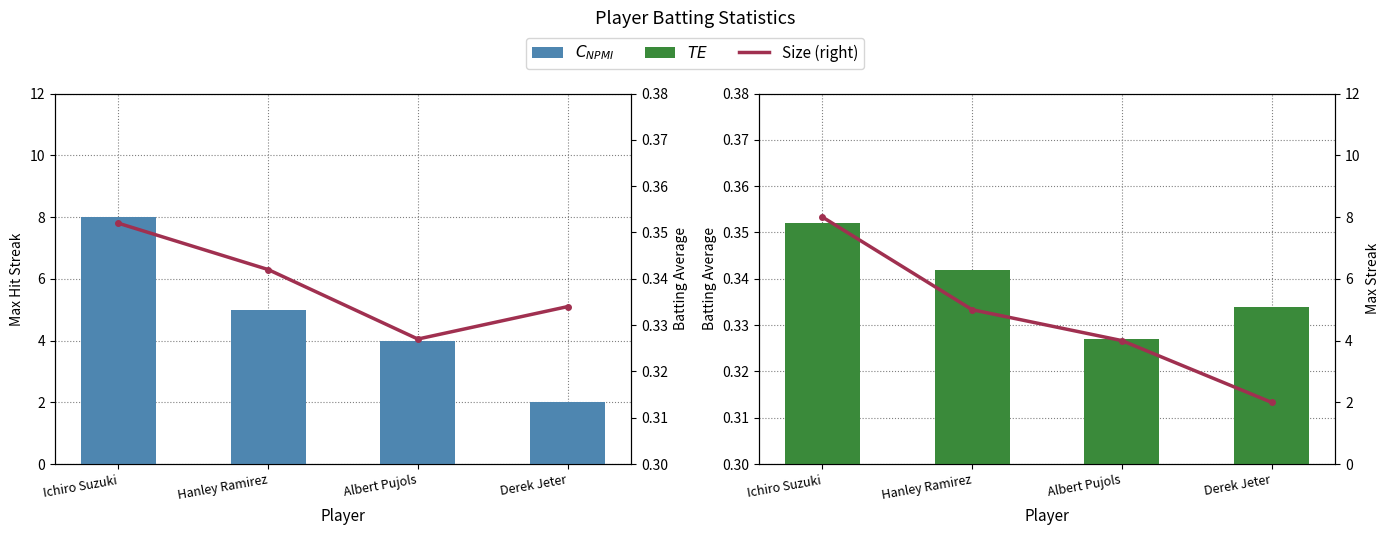

How many bars are there in each group?

4